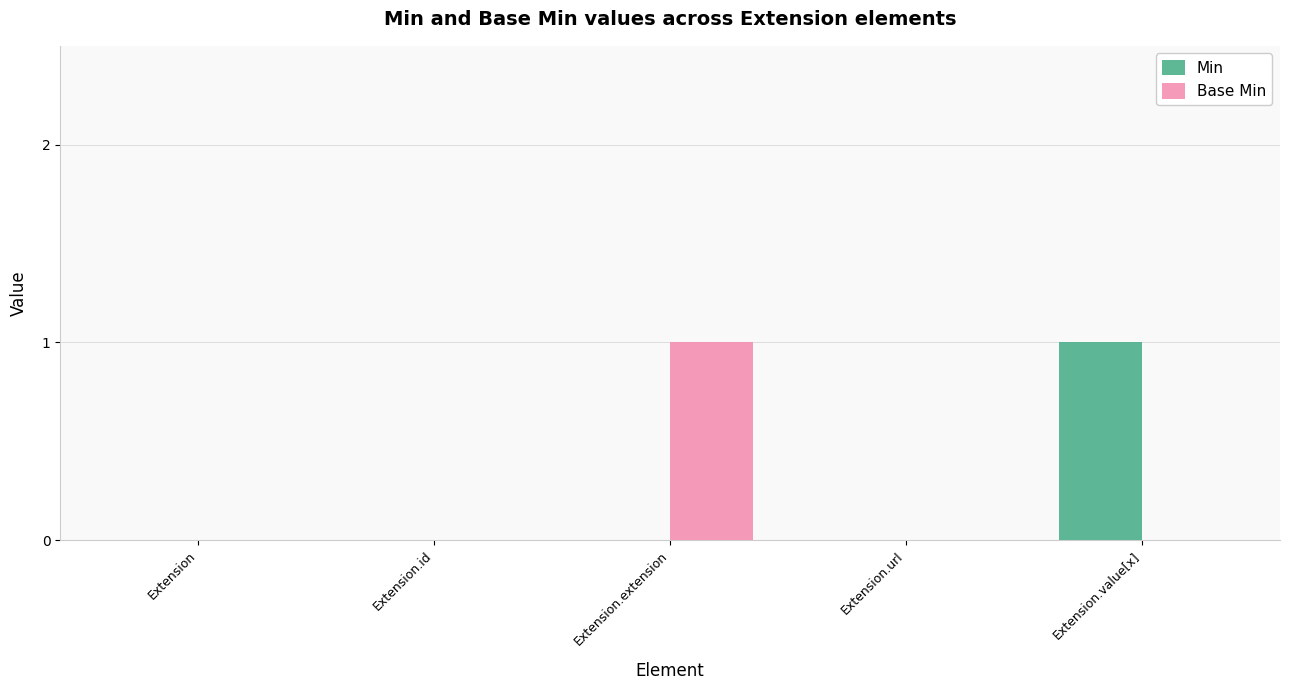

Which series changed the most between Extension.extension and Extension.url?

Base Min